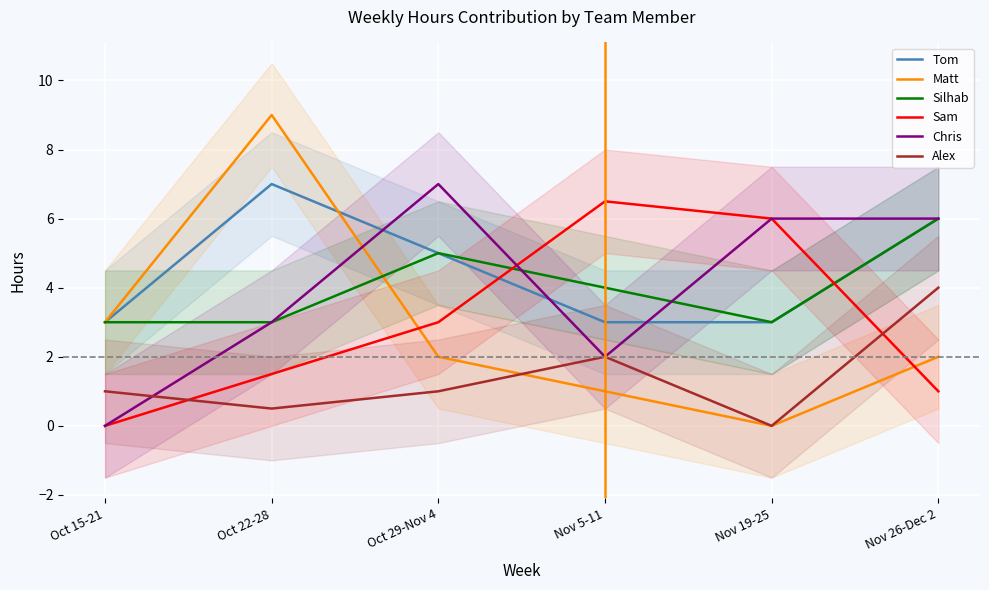

True or false: Matt and Alex intersect in this chart.

True